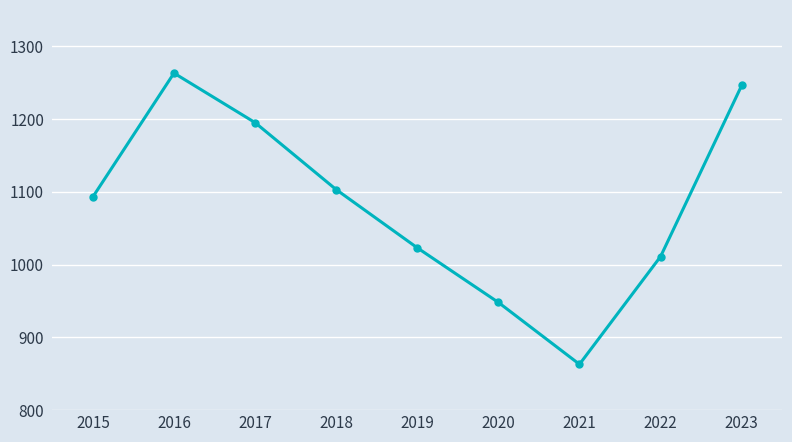

What is the minimum value shown in the chart?

863